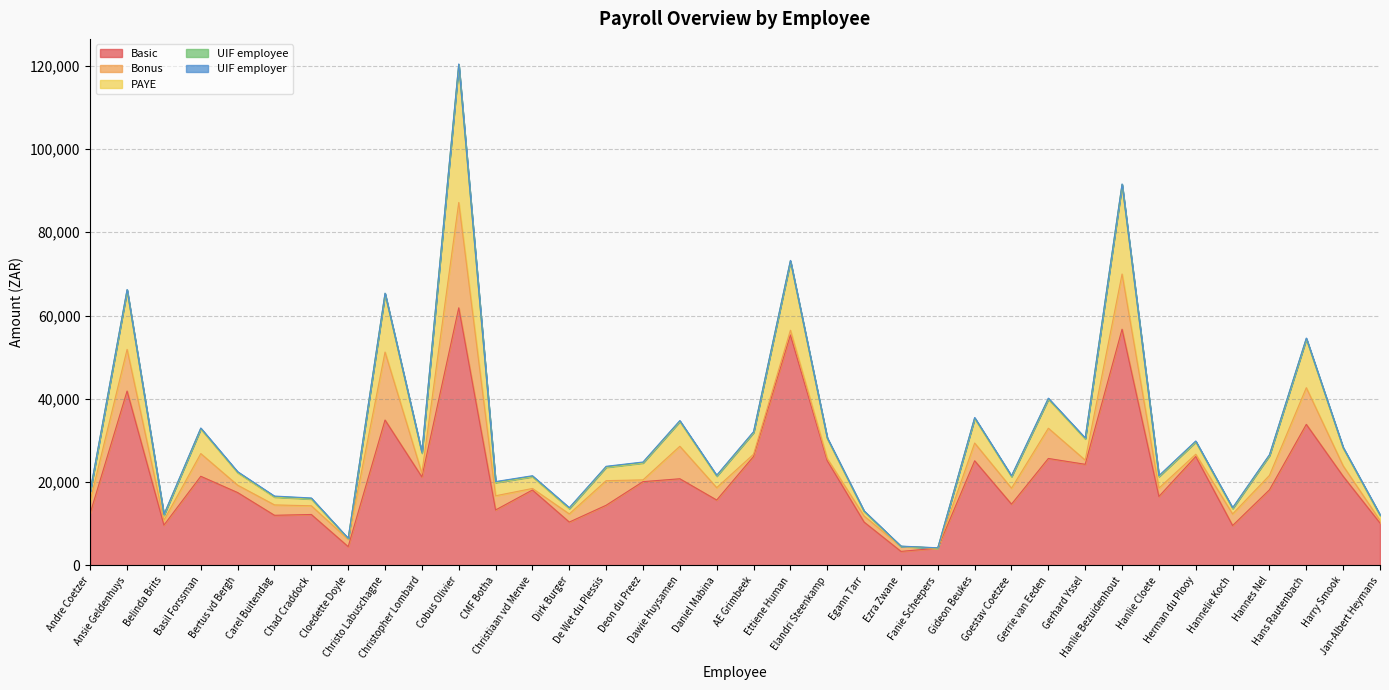

Between Ezra Zwane and CMF Botha, which is larger?

CMF Botha